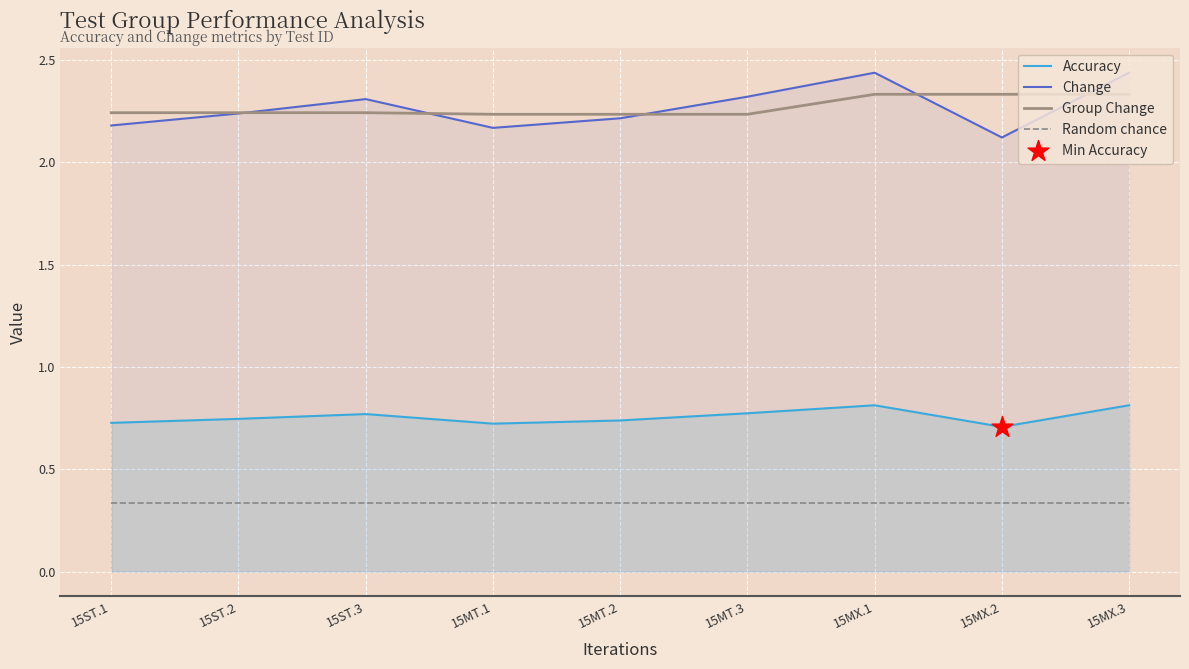

Which series reaches the minimum Y coordinate?

Random chance